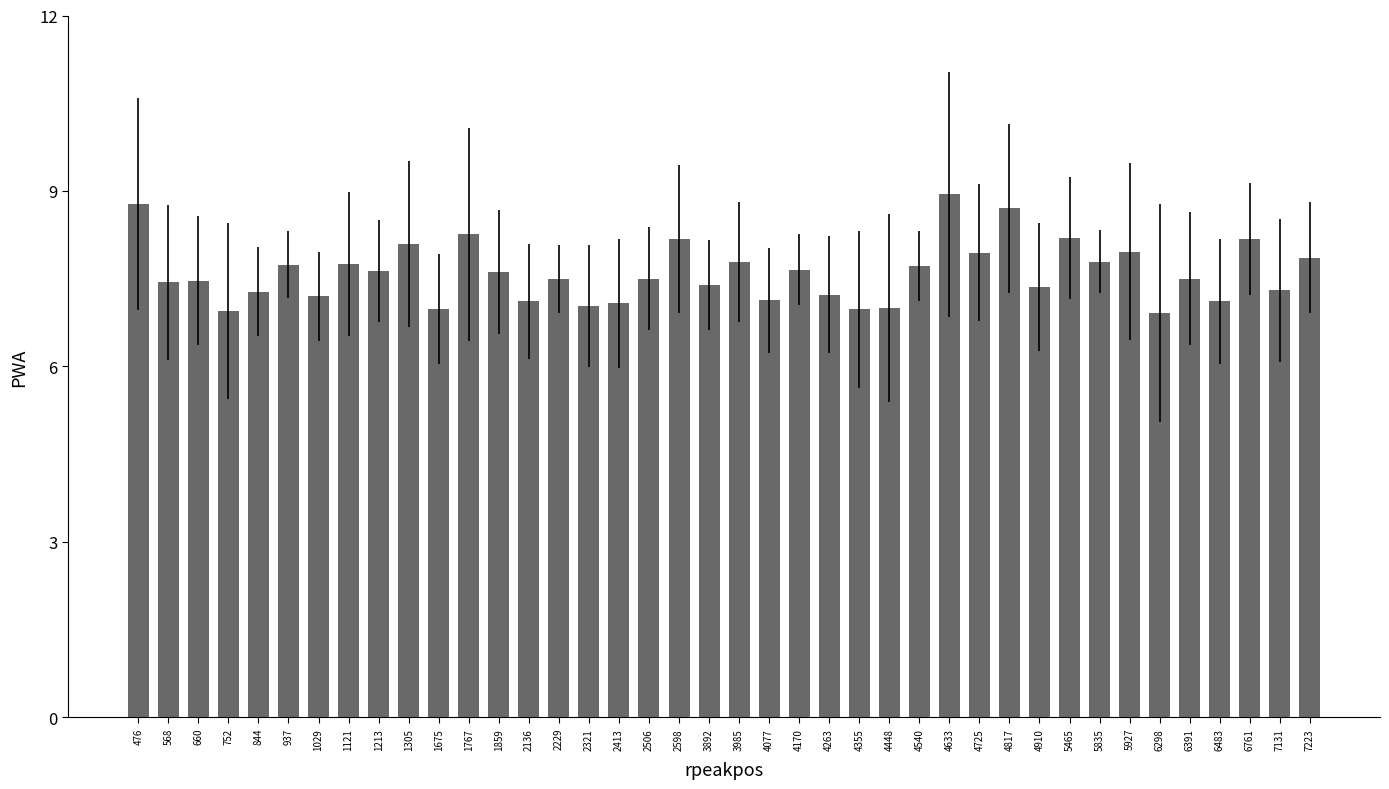

What is the value of the 9th bar from the left?

7.6